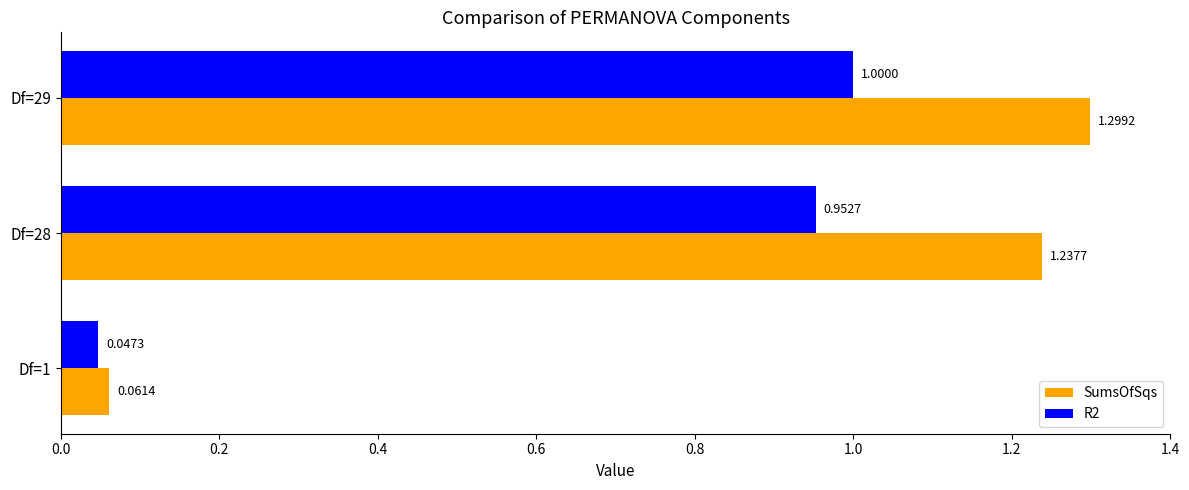

What is the sum of the R2 values at Df=29 and Df=1?

1.0